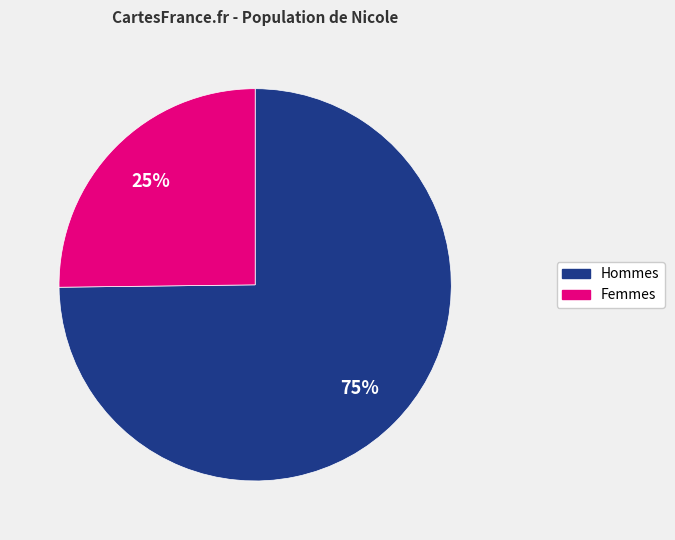

Does any single category account for the majority?

Yes